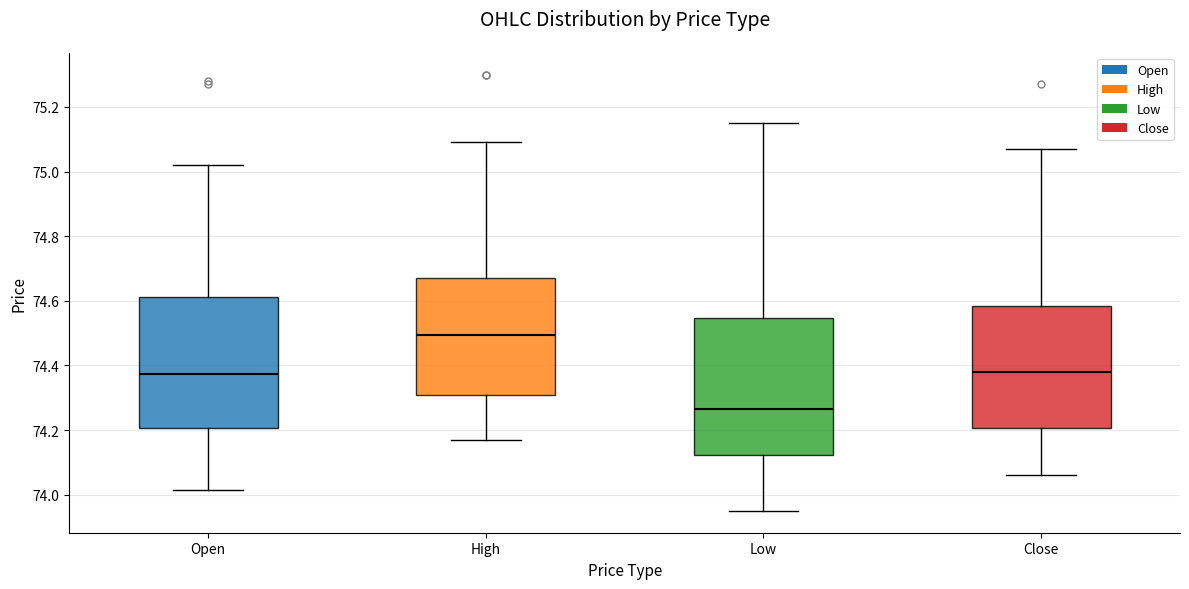

Which box's median line is the lowest?

Low